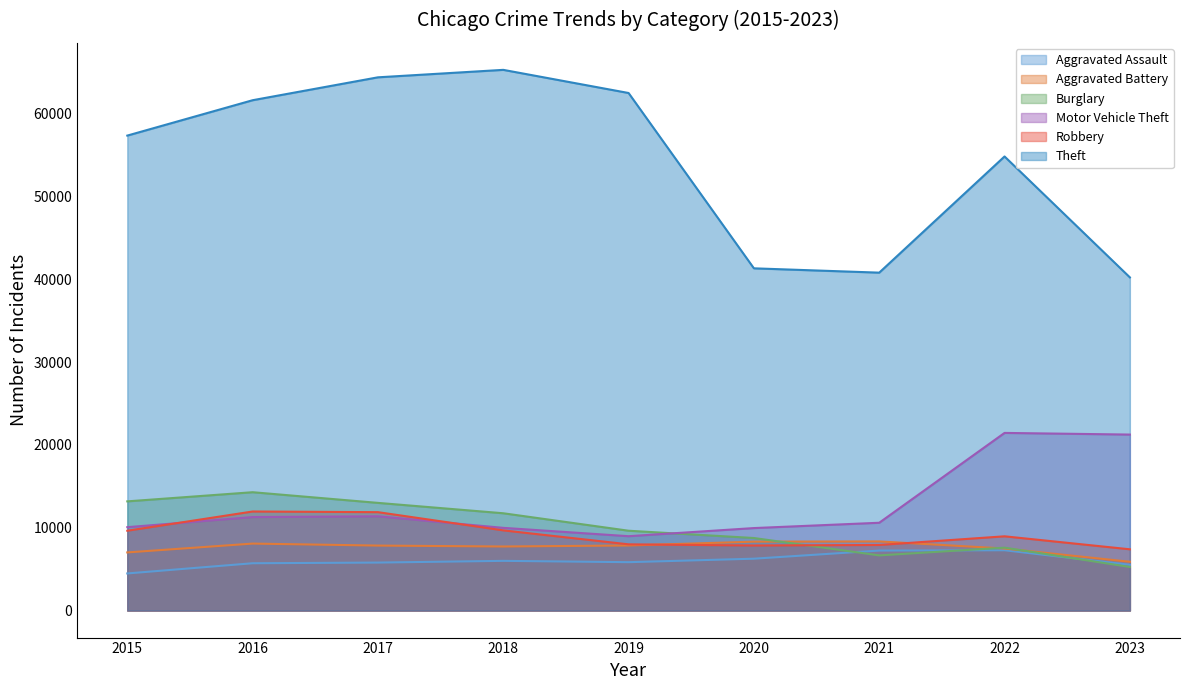

Between which two adjacent categories do Aggravated Assault and Burglary first intersect?

2020 and 2021